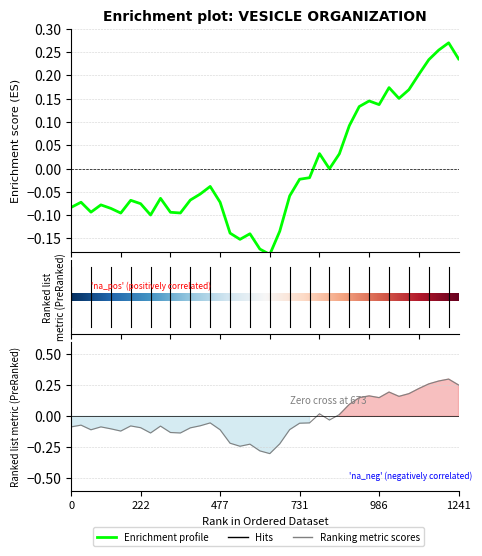

Where do Ranking metric scores and Enrichment profile first cross each other?

0 and 222